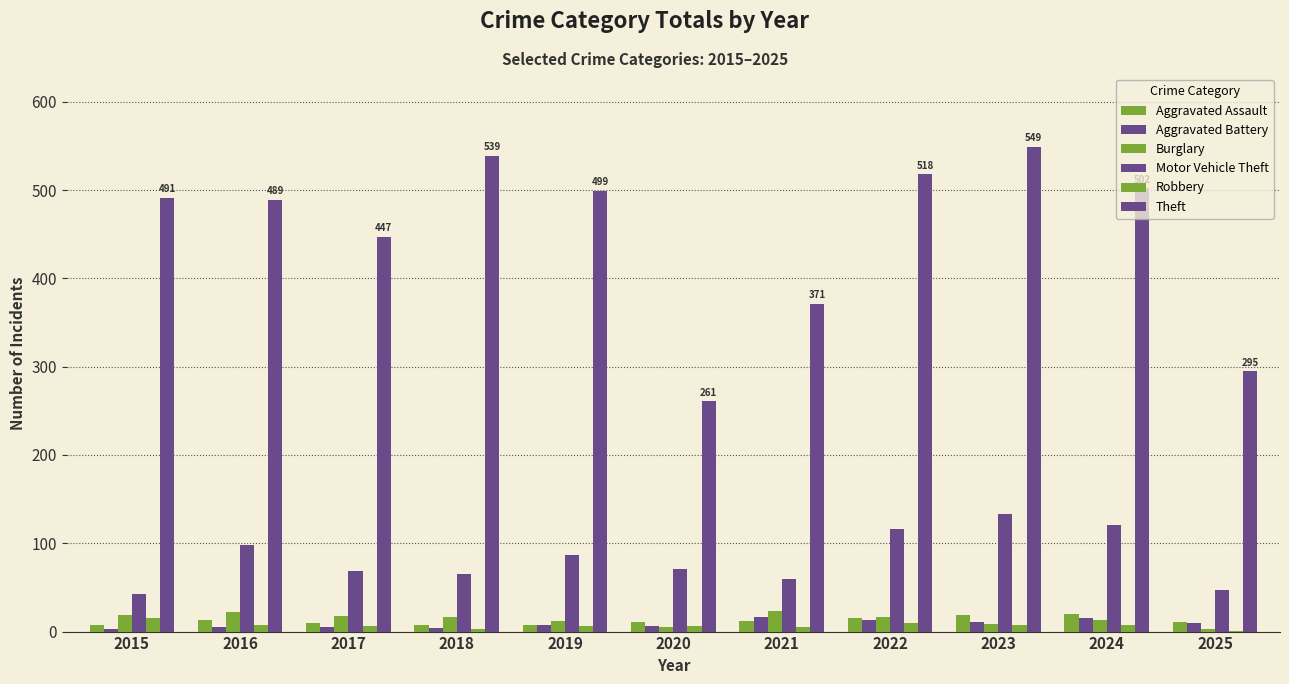

What is the value of the Motor Vehicle Theft bar at the 8th from the left?

116